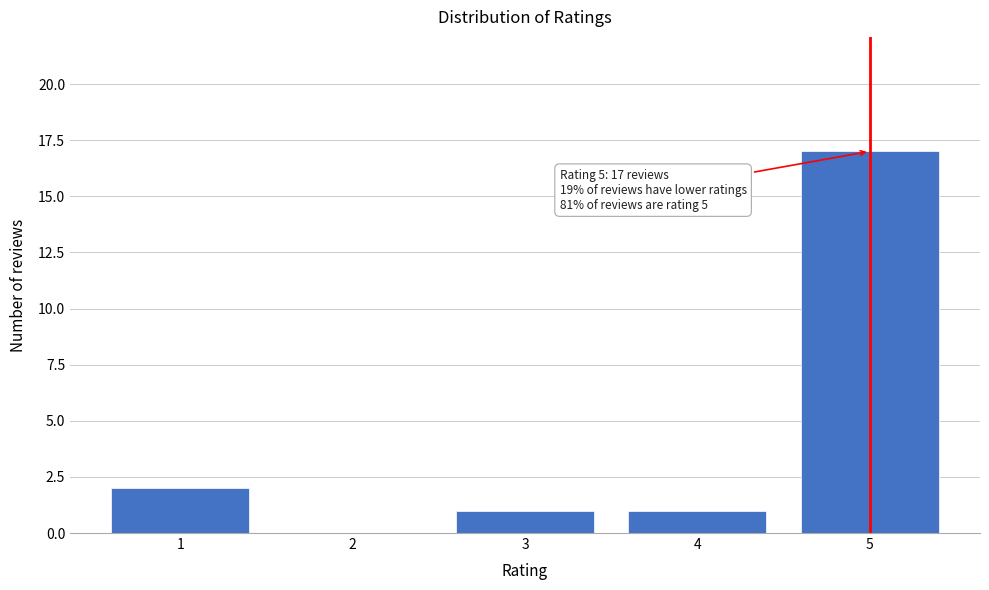

Reading left to right, transcribe all the data shown in this chart.

1=2	2=0	3=1	4=1	5=17